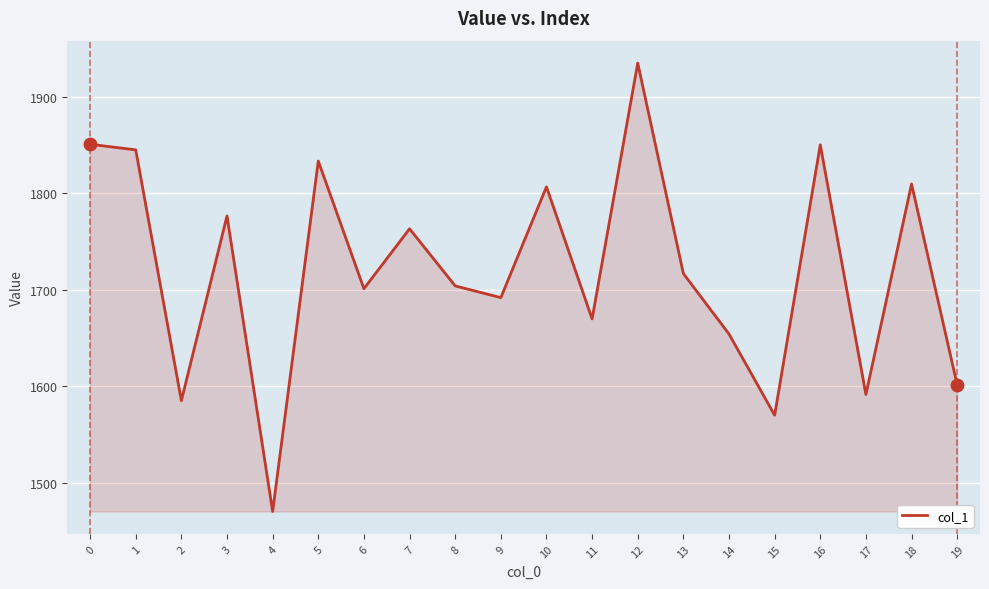

What is the change in value from 1 to 19?

-243.6